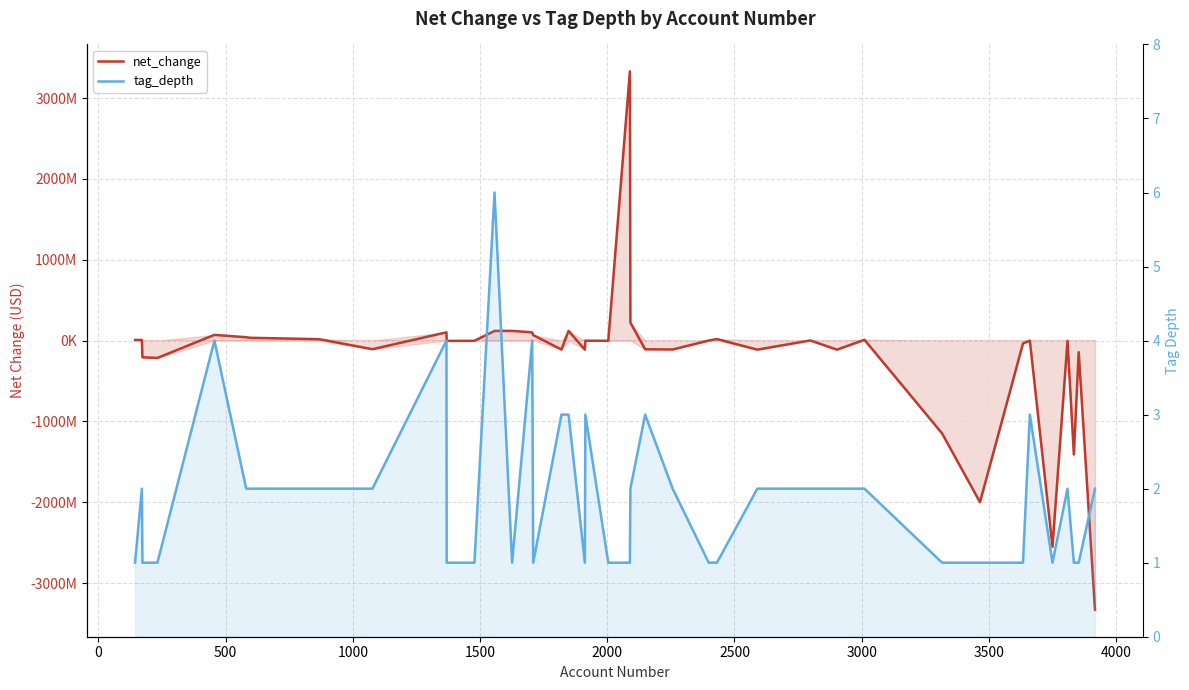

How many negative values does the net_change series have?

22